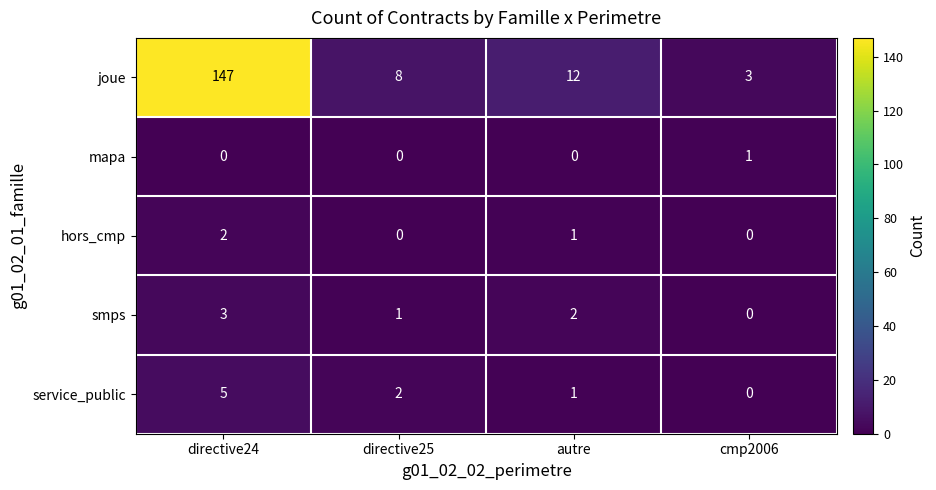

The service_public series shows 2 at directive25. True or false?

True